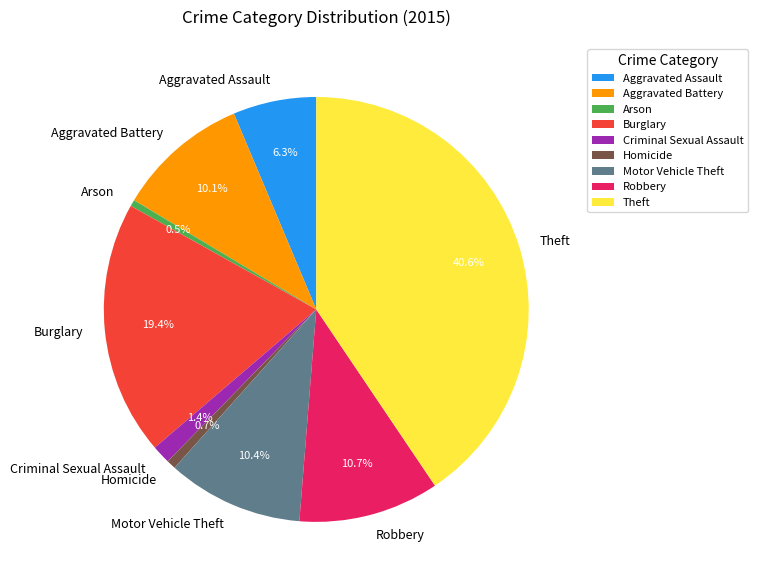

Approximately how many times larger is the value at Aggravated Assault compared to Aggravated Battery?

0.6